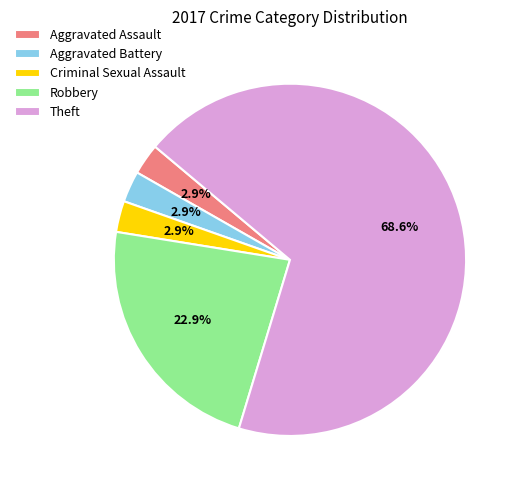

Approximately how many times larger is the value at Aggravated Assault compared to Criminal Sexual Assault?

1.0